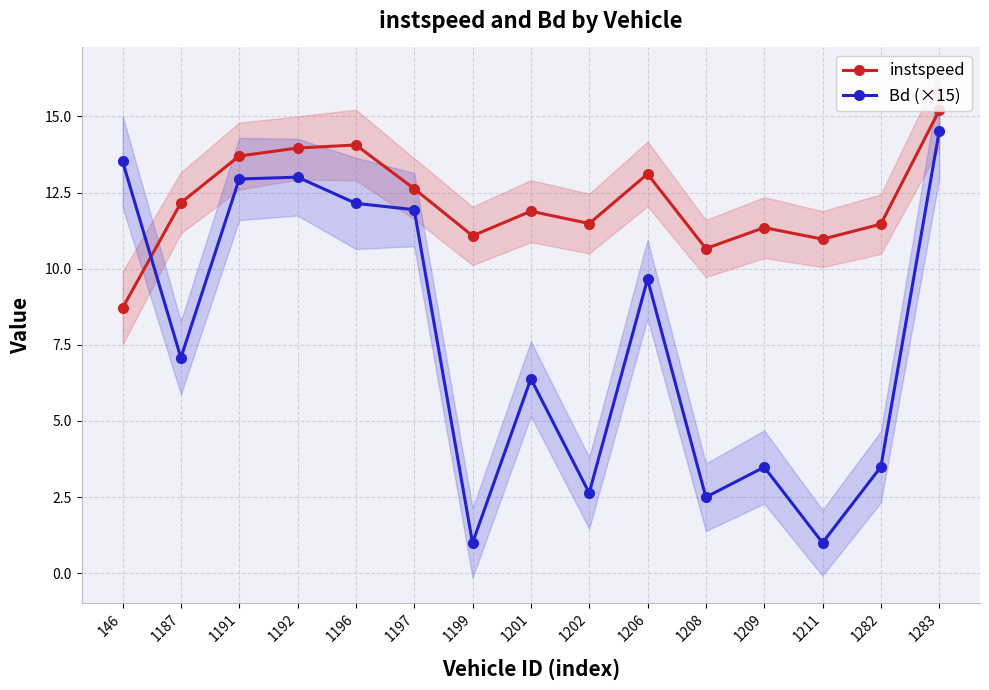

How many series are shown in this chart?

2